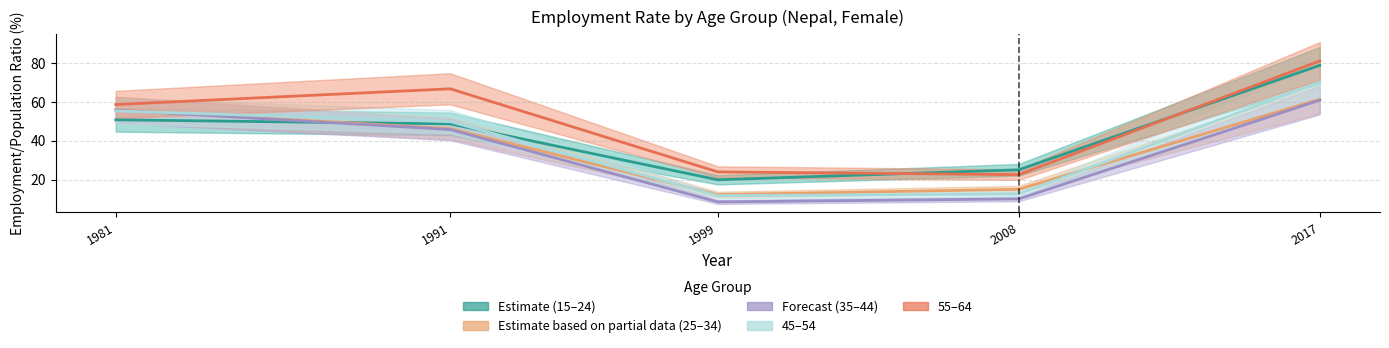

What is the spread (max minus min) of values at 2017?

20.2